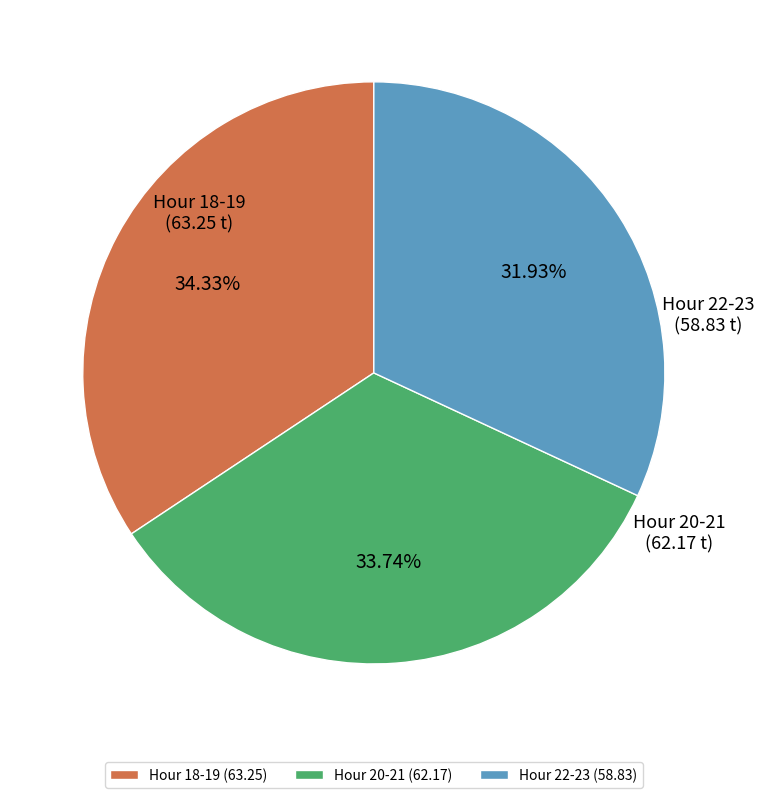

Is there a majority slice in this chart?

No